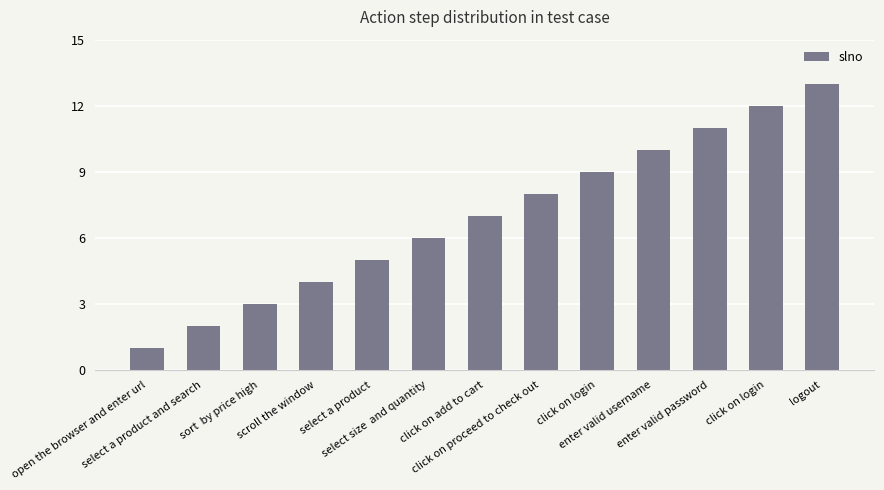

Does the chart contain stacked bars?

No